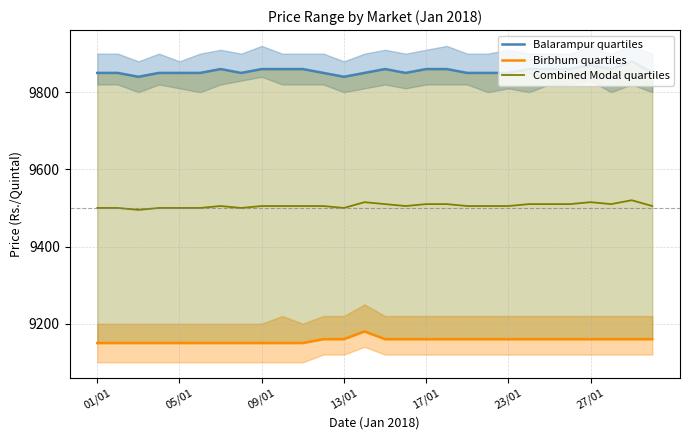

What is the lowest value of the Combined Modal quartiles series?

9495